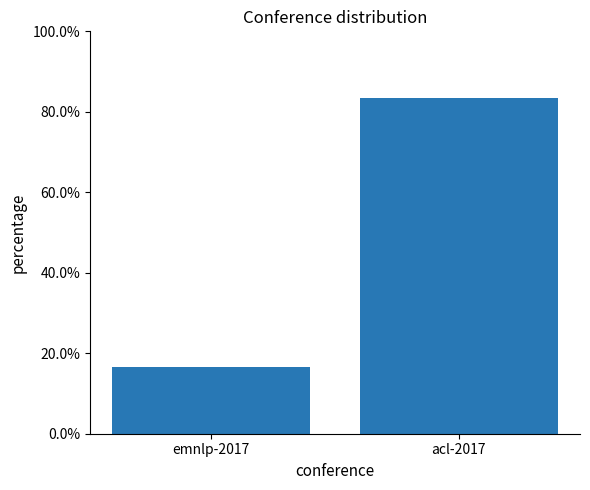

Rank the categories by value from lowest to highest.

emnlp-2017, acl-2017